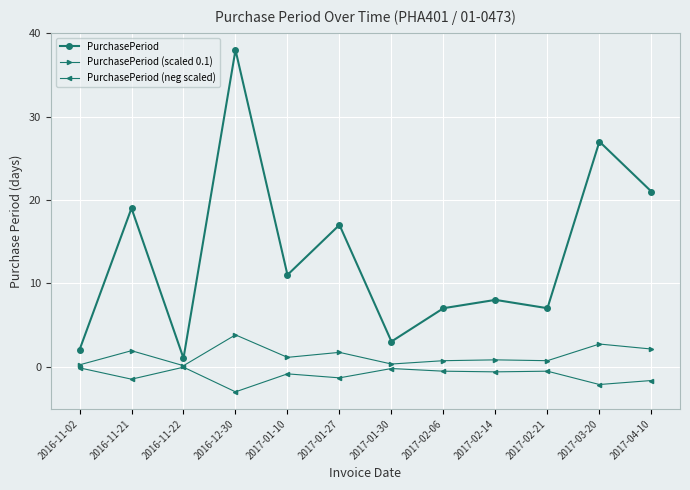

What is the difference between the maximum and minimum values in the PurchasePeriod (scaled 0.1) series?

3.7